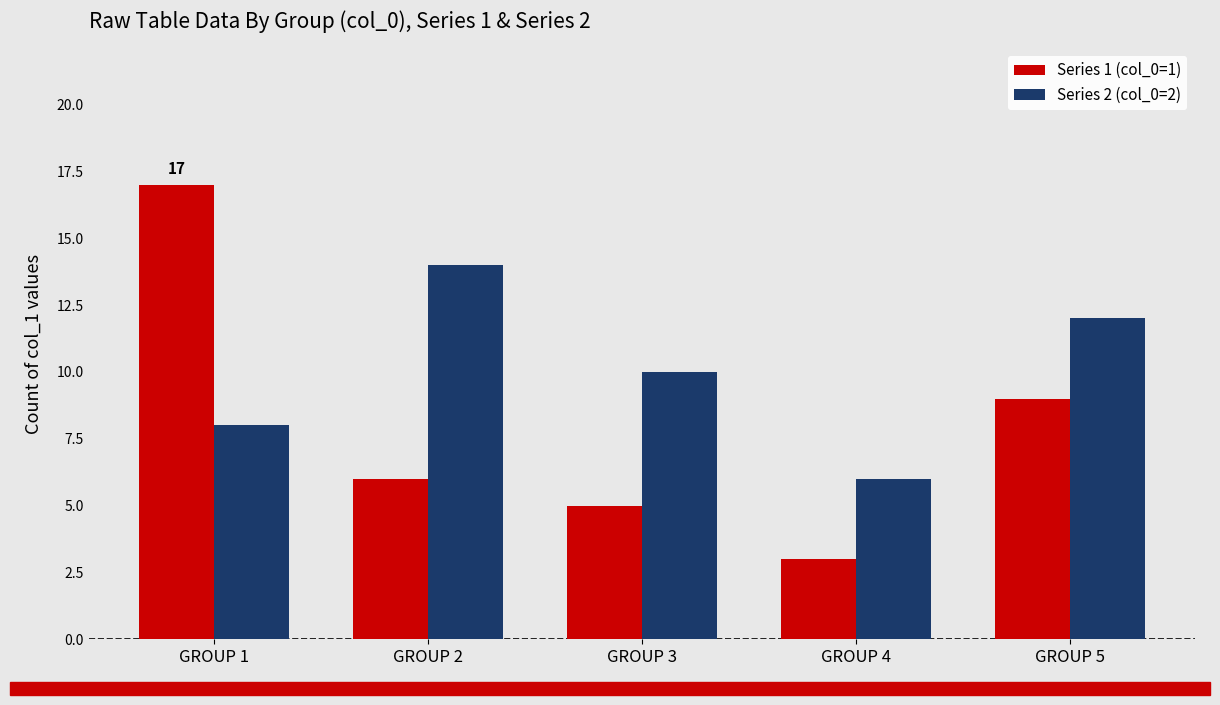

Which series has the largest range (max minus min)?

Series 1 (col_0=1)